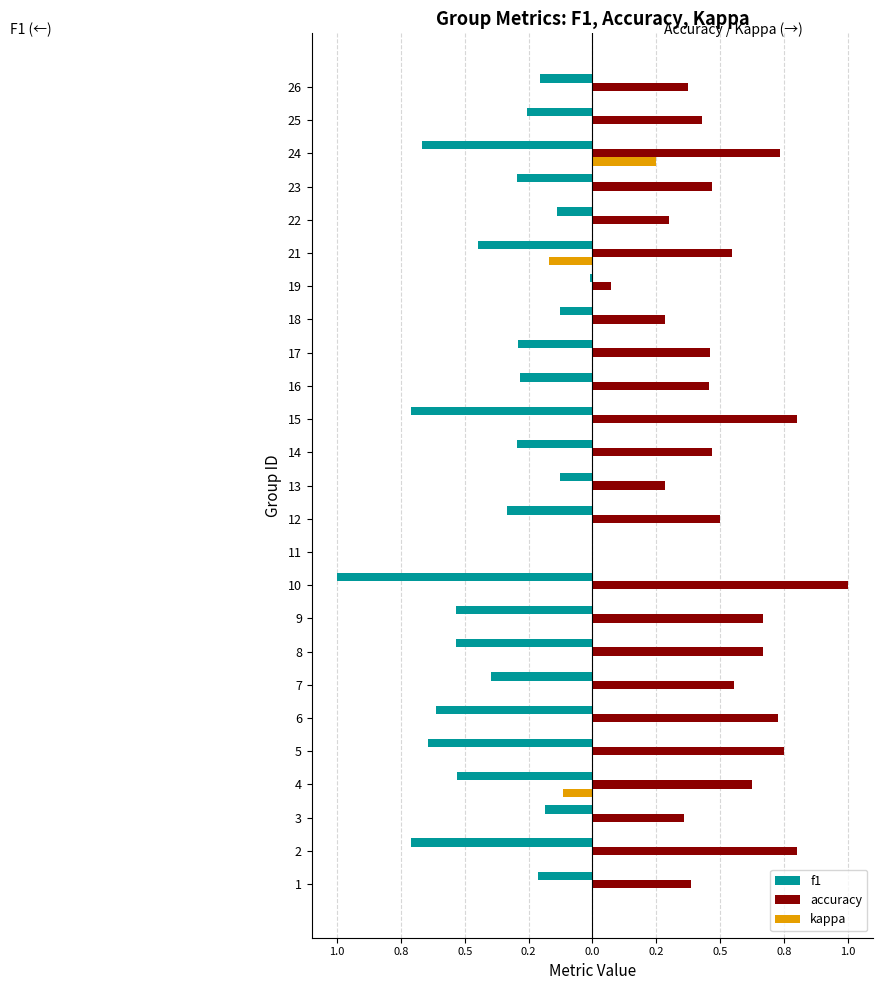

Which series has the largest range (max minus min)?

f1